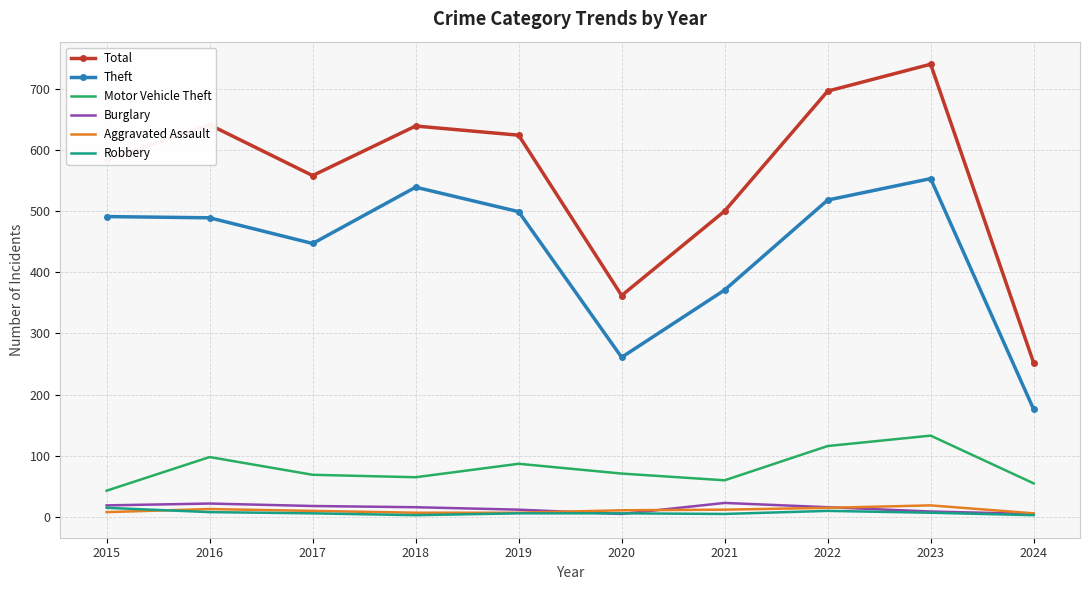

Which category has the highest value across all series?

2023